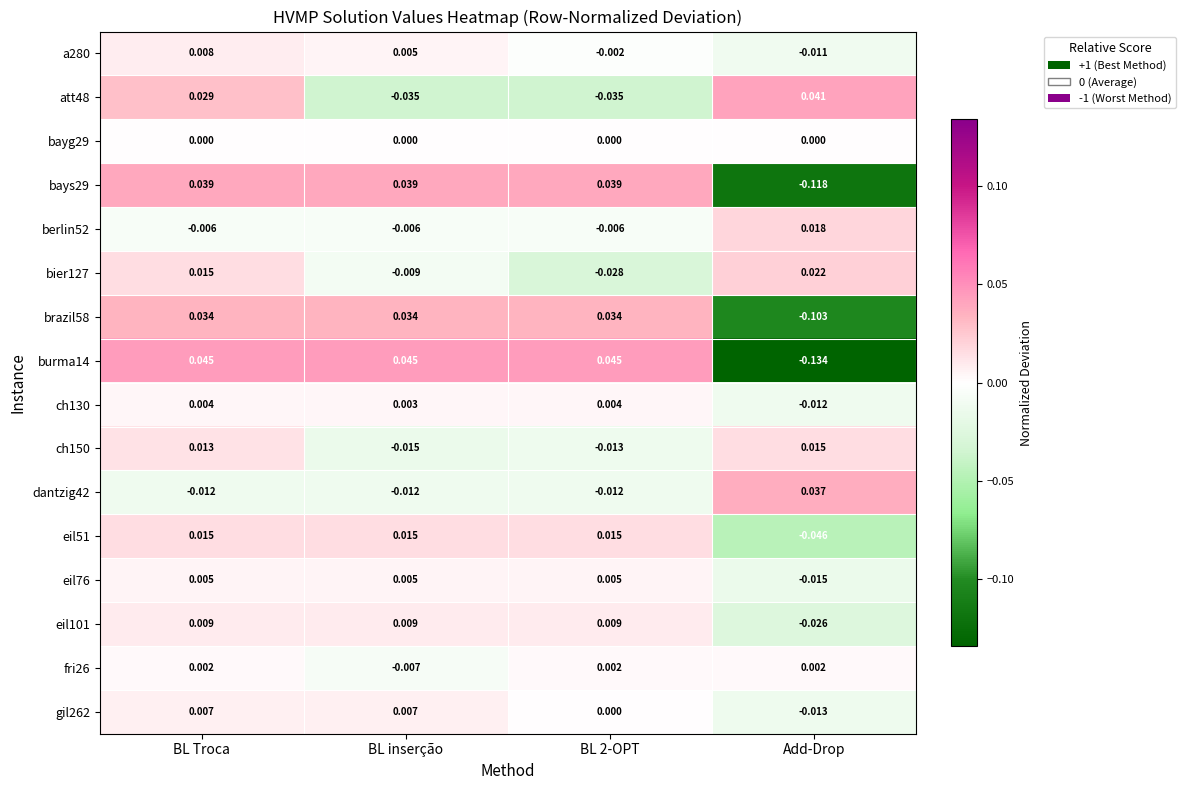

What is the spread (max minus min) of values at BL 2-OPT?

0.1